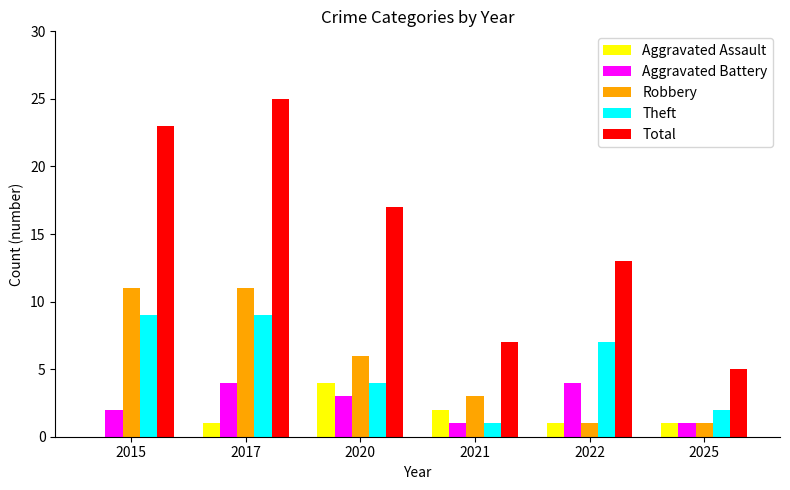

Is the value of Aggravated Assault at 2017 greater than the value of Total at 2021?

No